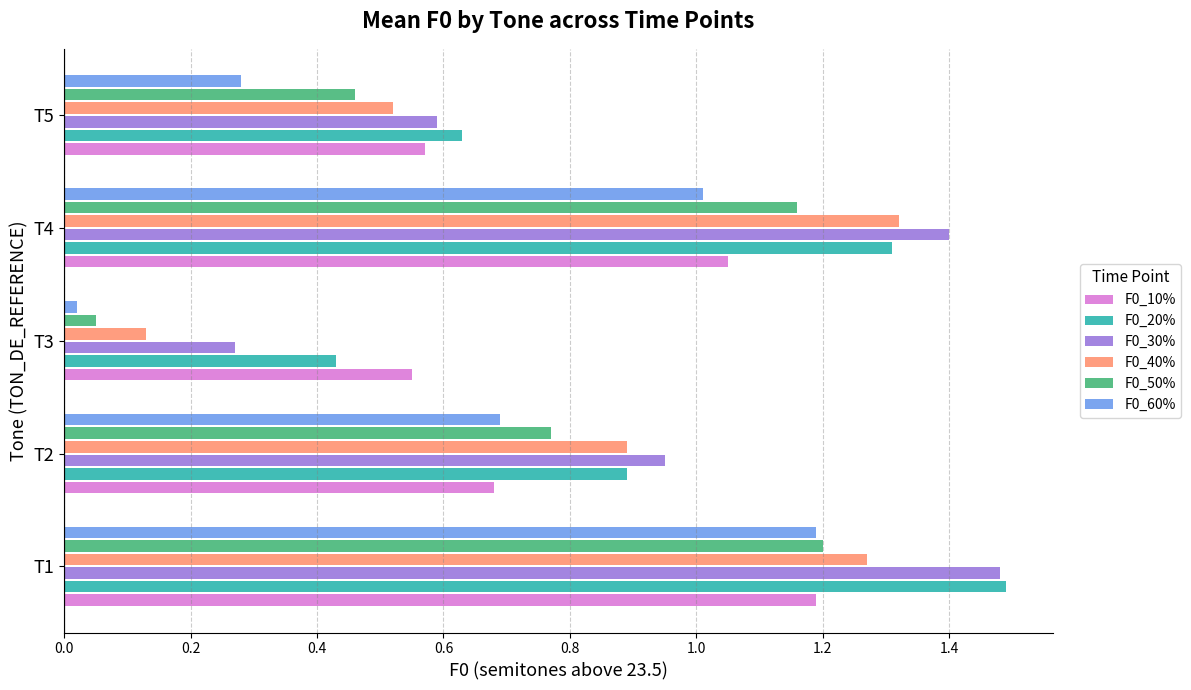

Is it true that F0_50% equals 0.7 at T4?

False